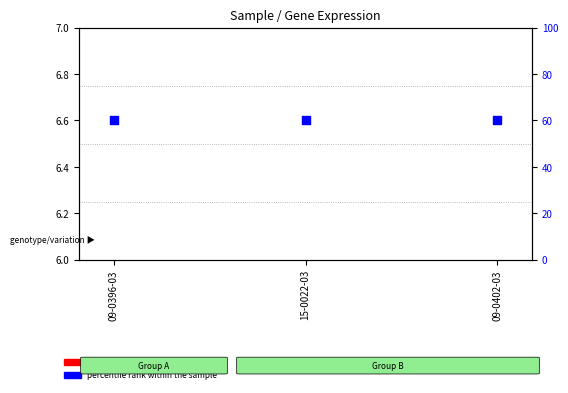

Which series contains the highest Y value?

percentile rank within the sample